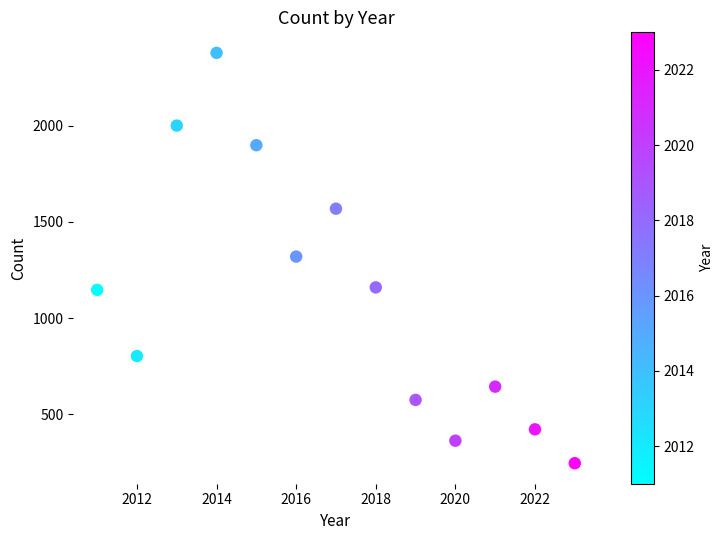

What is the range of X values (max minus min)?

12